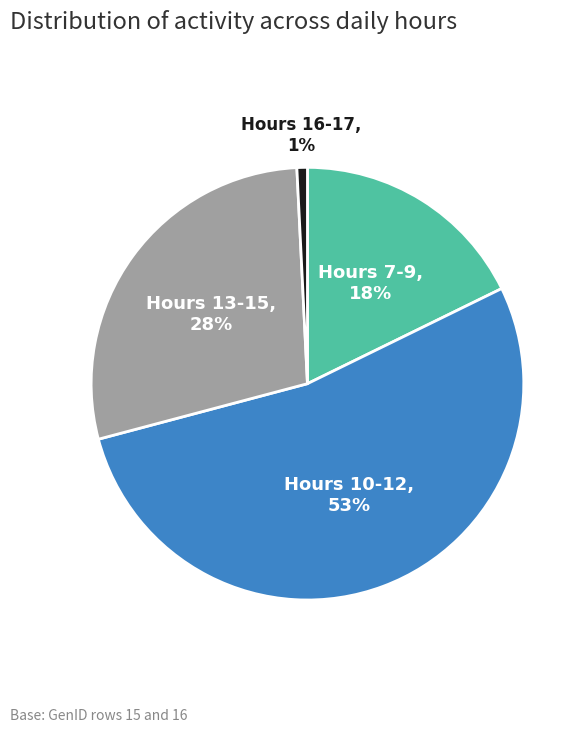

Is there any slice that represents more than half of the pie?

Yes